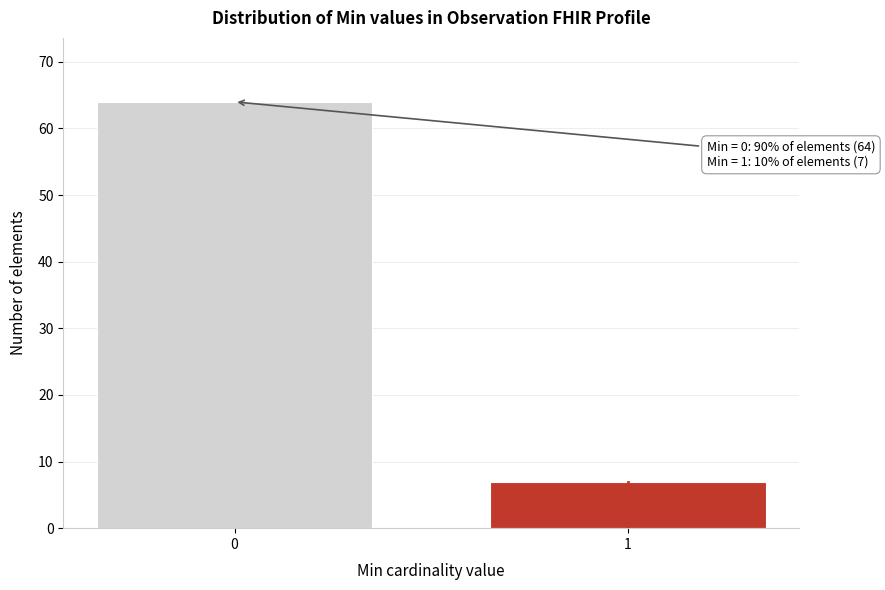

Reading left to right, transcribe all the data shown in this chart.

64	7